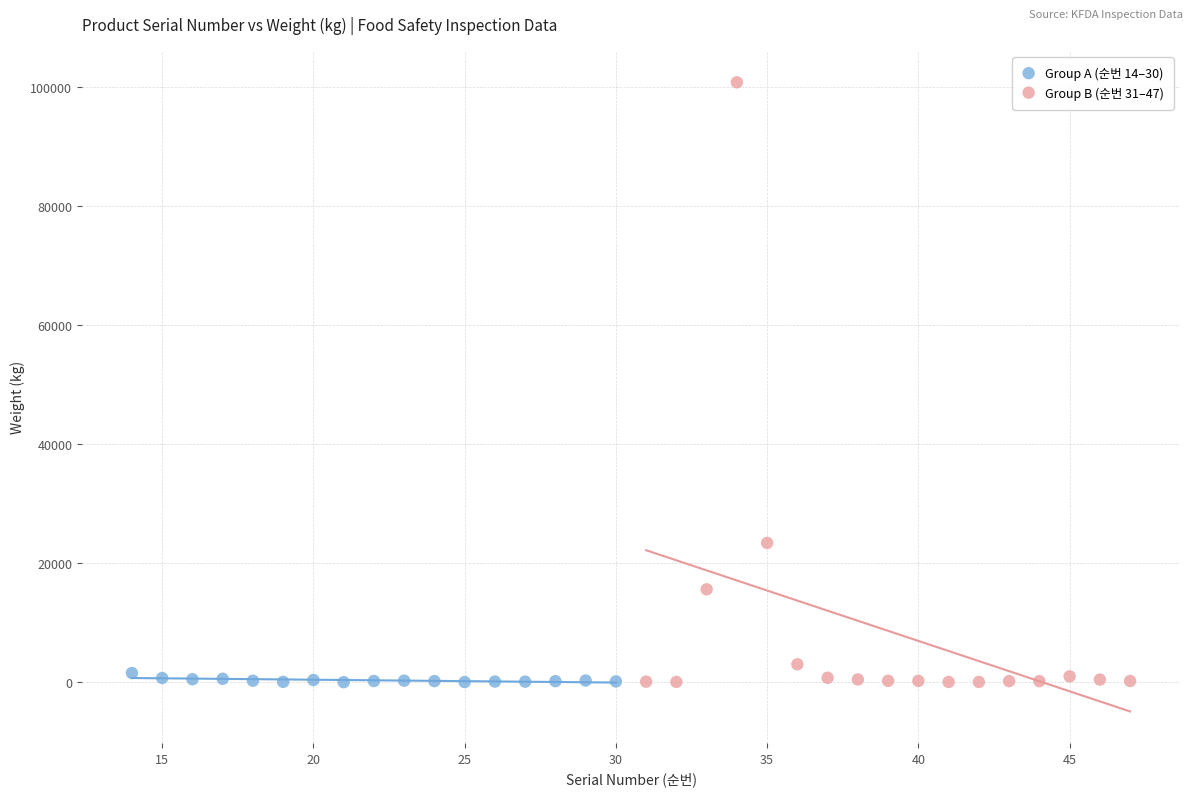

Which series reaches the maximum Y coordinate?

Group B (순번 31–47)